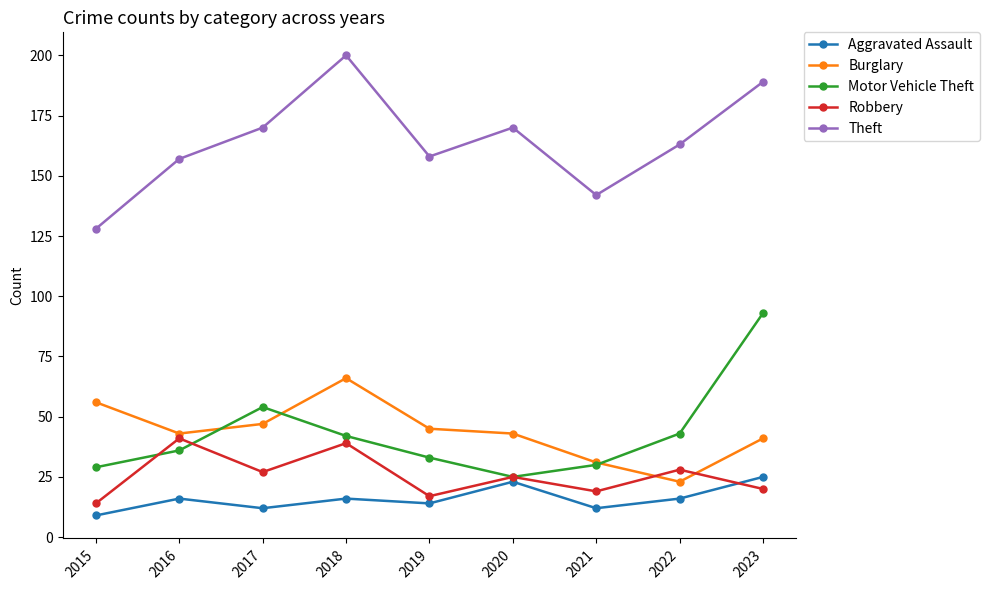

Count the number of data series in this chart.

5